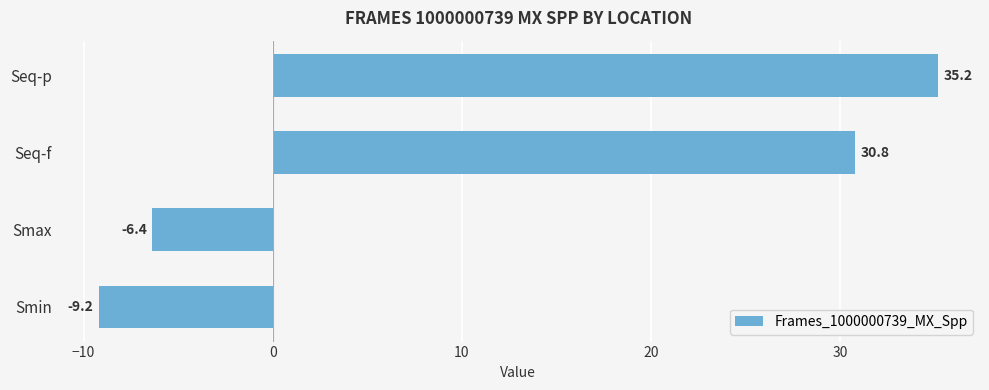

At which label is the value closest to 12?

Smax